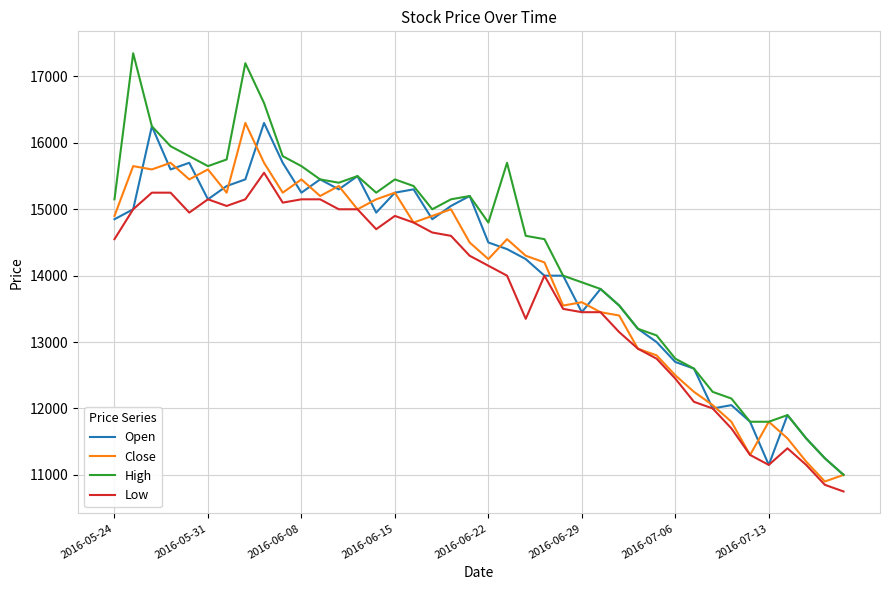

What is the highest value of the Low series?

15550